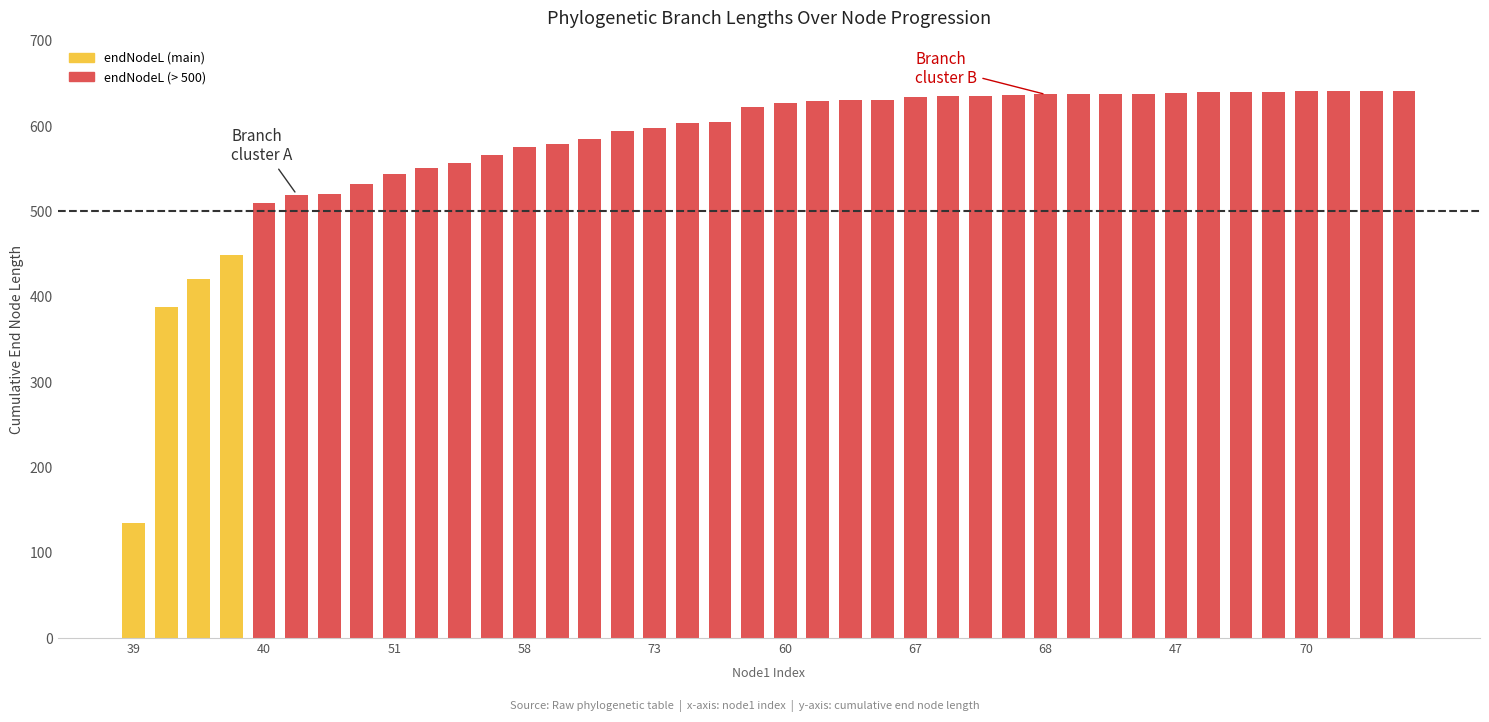

What is the greatest value displayed?

641.2